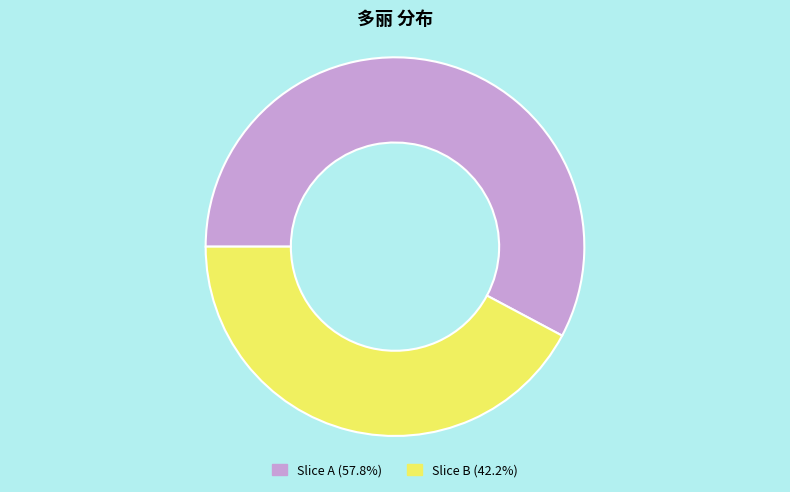

Is there a majority slice in this chart?

Yes